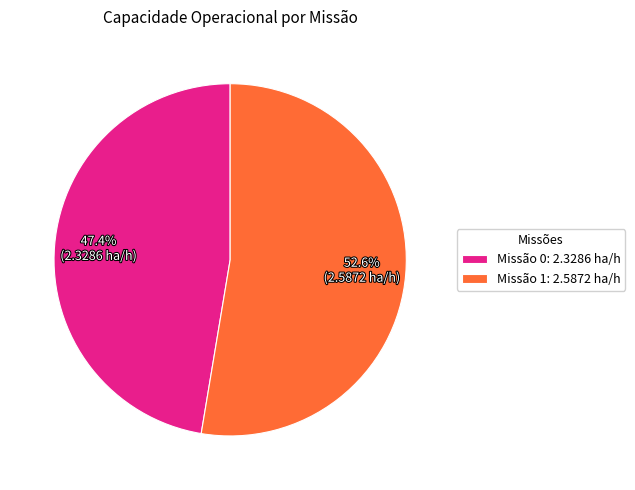

How many segments does this pie chart have?

2